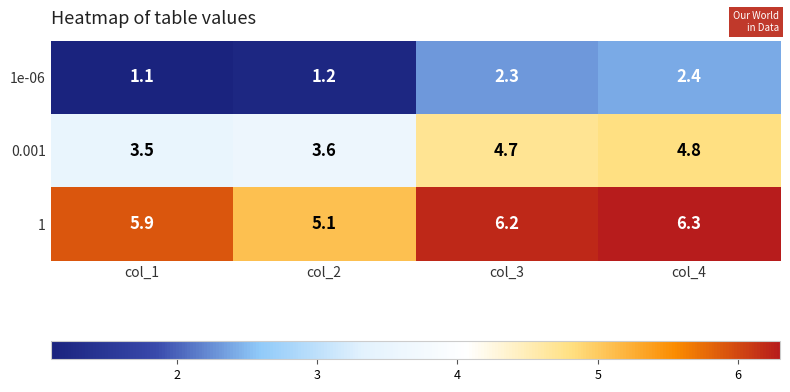

At how many categories does at least one series exceed 5?

4